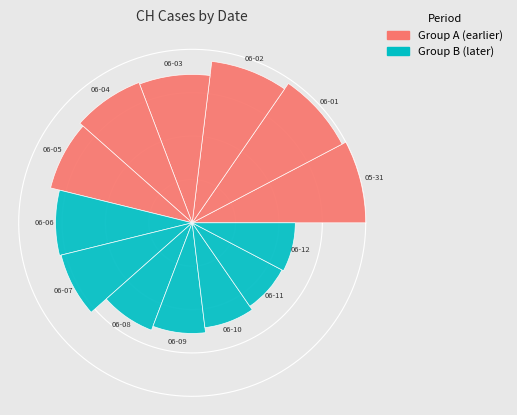

Which category has the smallest portion of the pie?

2020-06-11